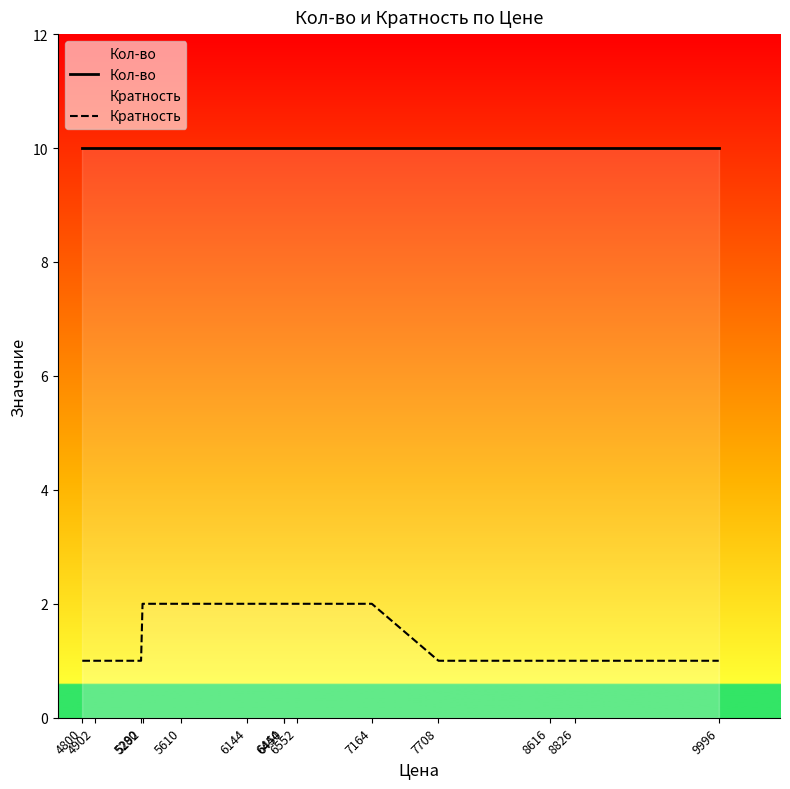

True or false: Кратность has more than 1 interior local peaks.

False